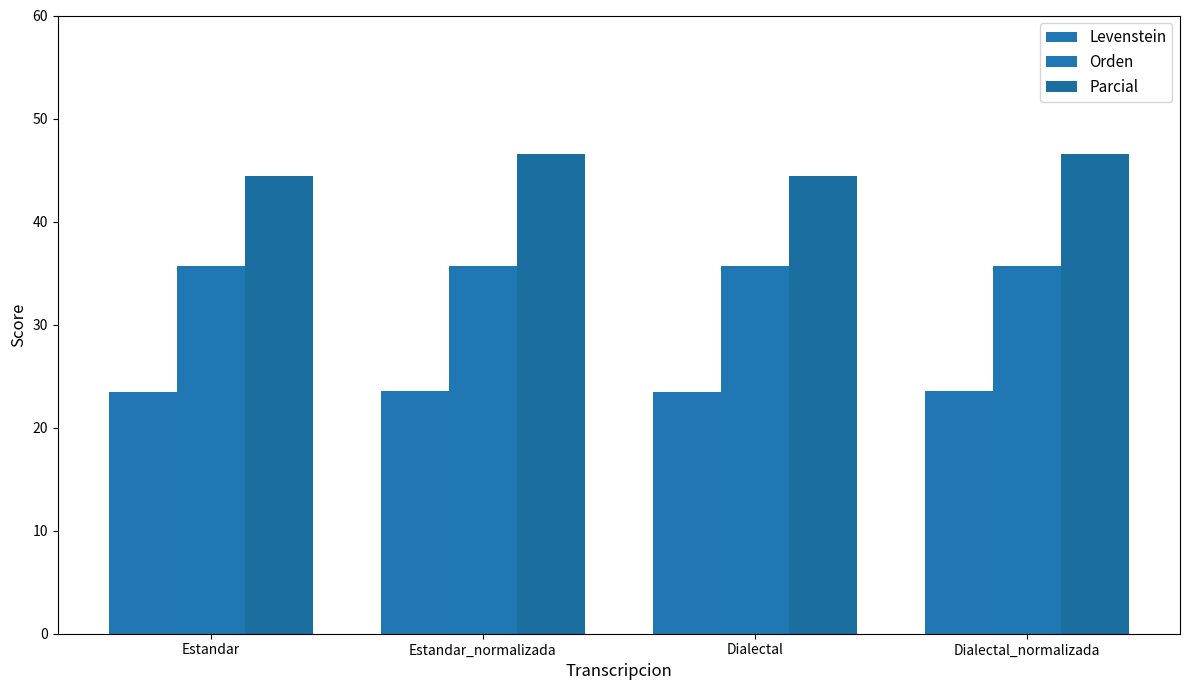

How many data points in Parcial are less than 46?

2